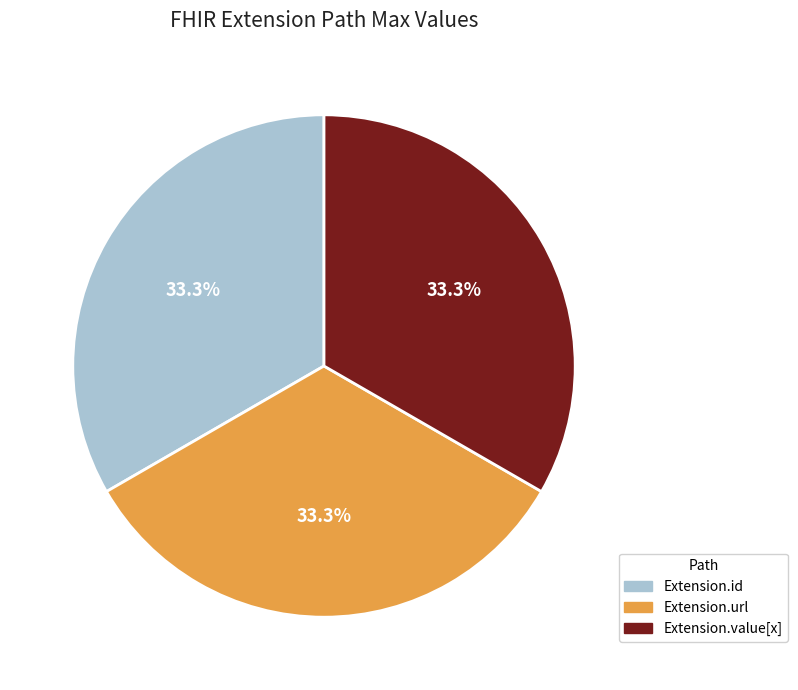

Is there any slice that represents more than half of the pie?

No